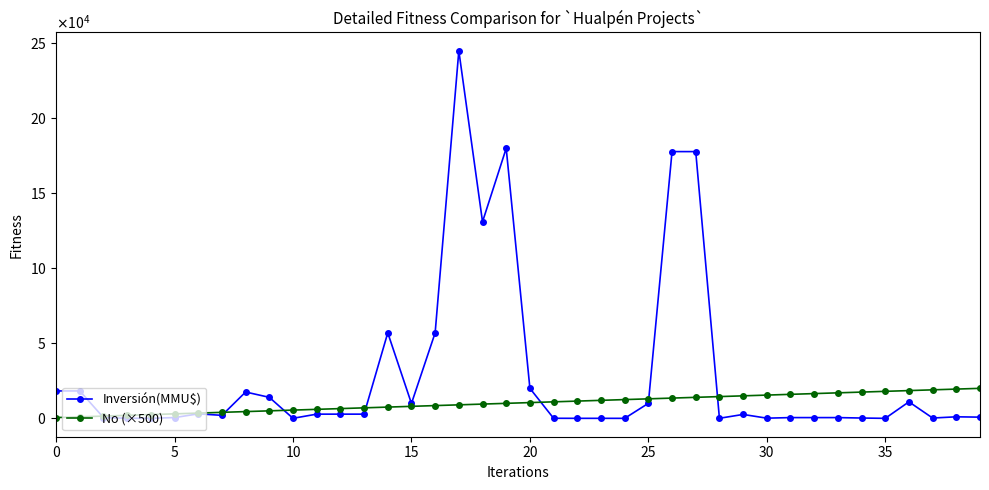

How many times do Inversión(MMU$) and No (×500) cross each other?

7